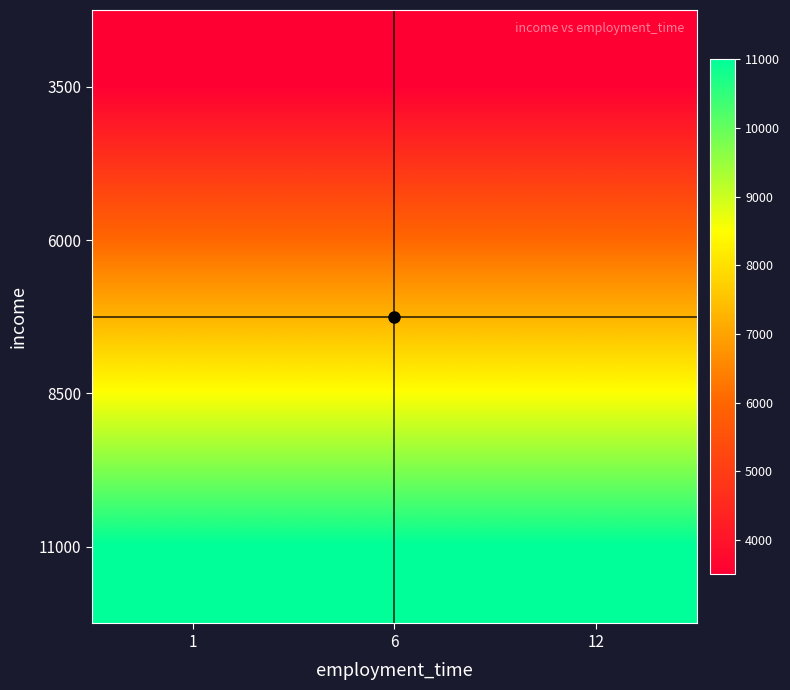

Between 12 and 1, which is larger?

12